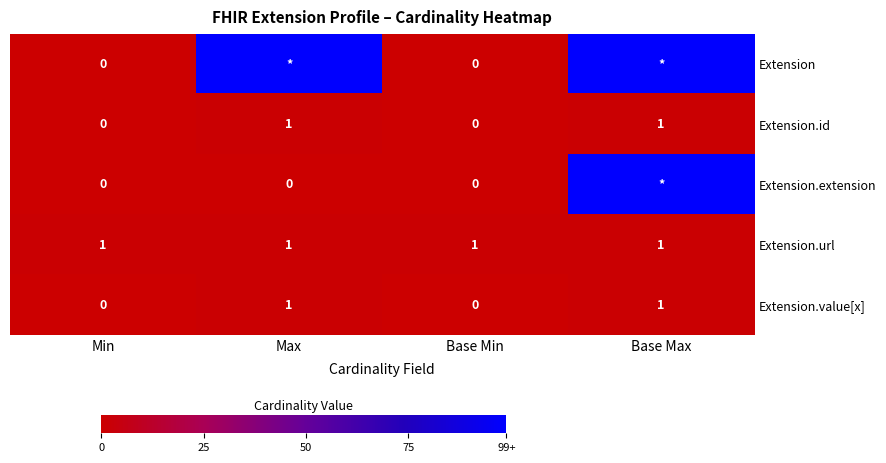

What is the sum of all Extension.url values?

4